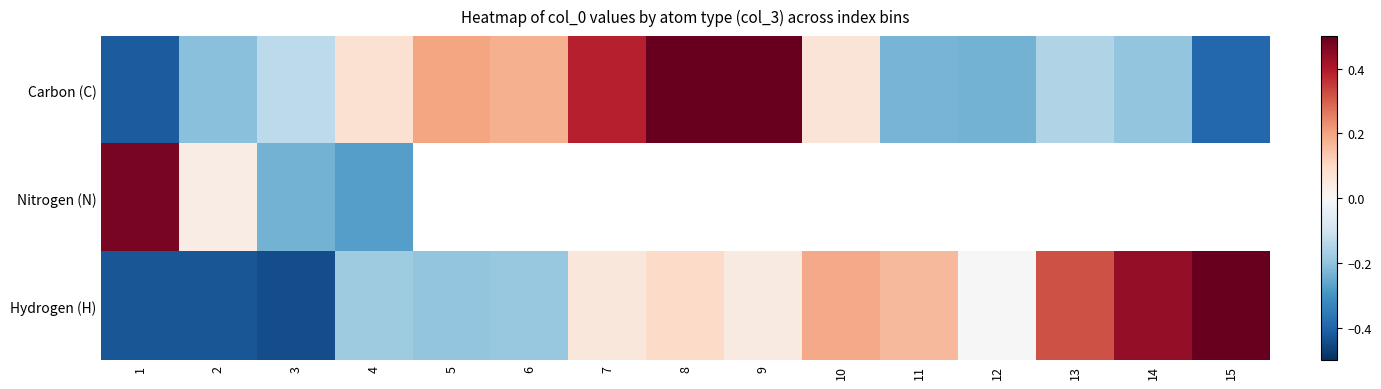

How many data points in Carbon (C) are less than 0?

8